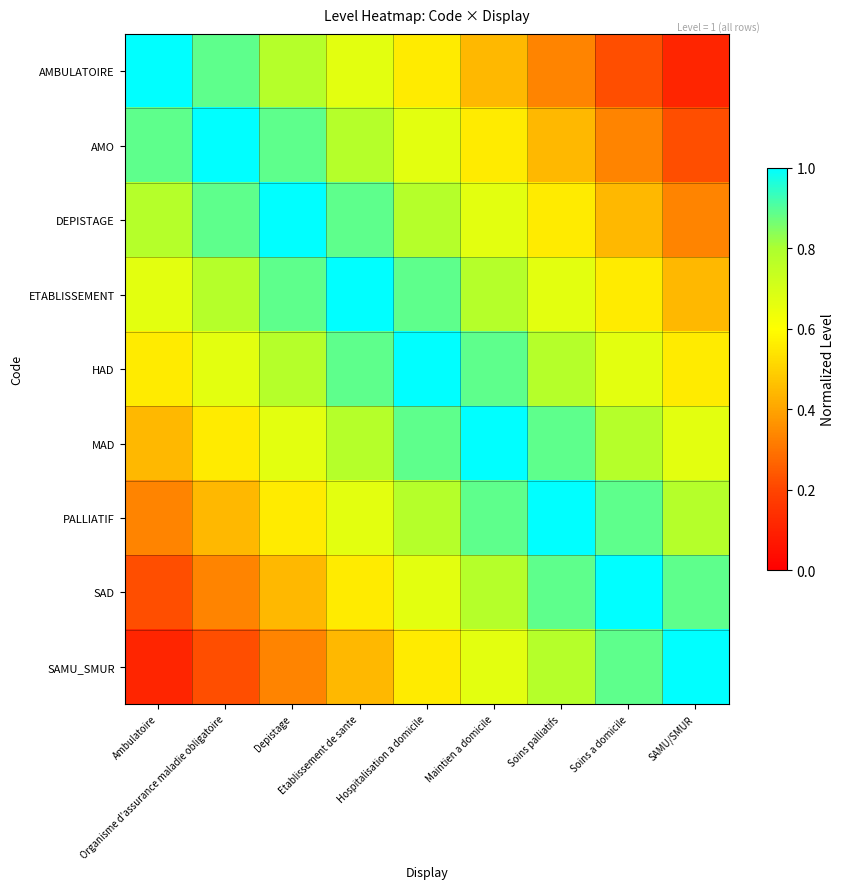

Which category has the lowest value across all series?

SAMU/SMUR